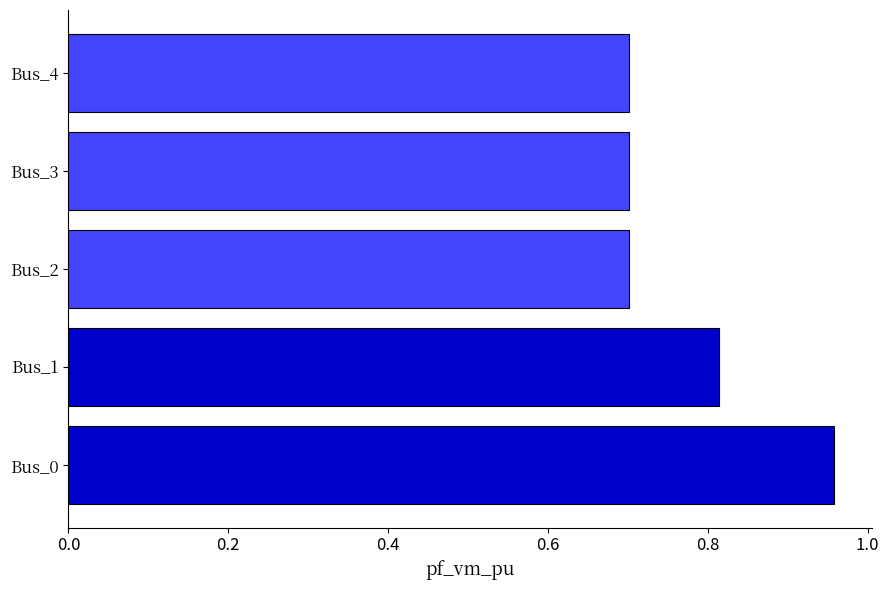

Count the values in the range 0 to 1.

5